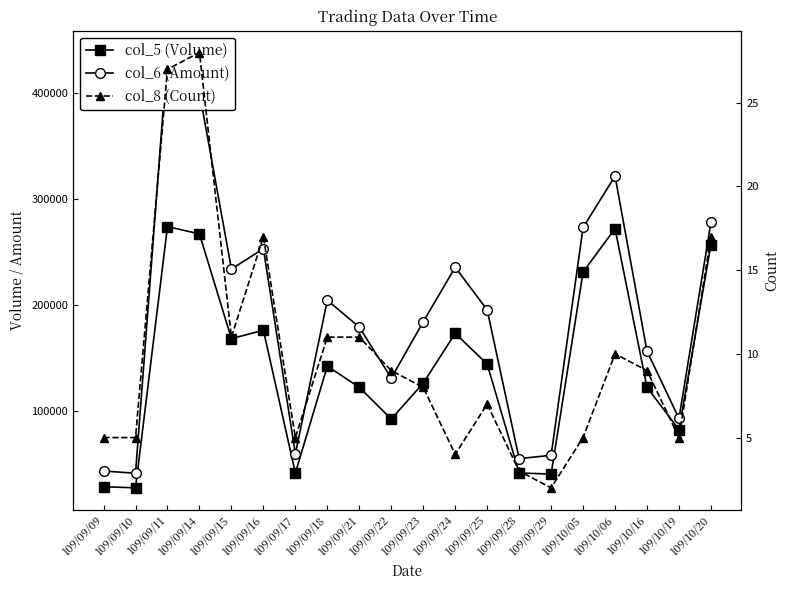

What are all the series names shown in the legend?

col_5 (Volume), col_6 (Amount), col_8 (Count)